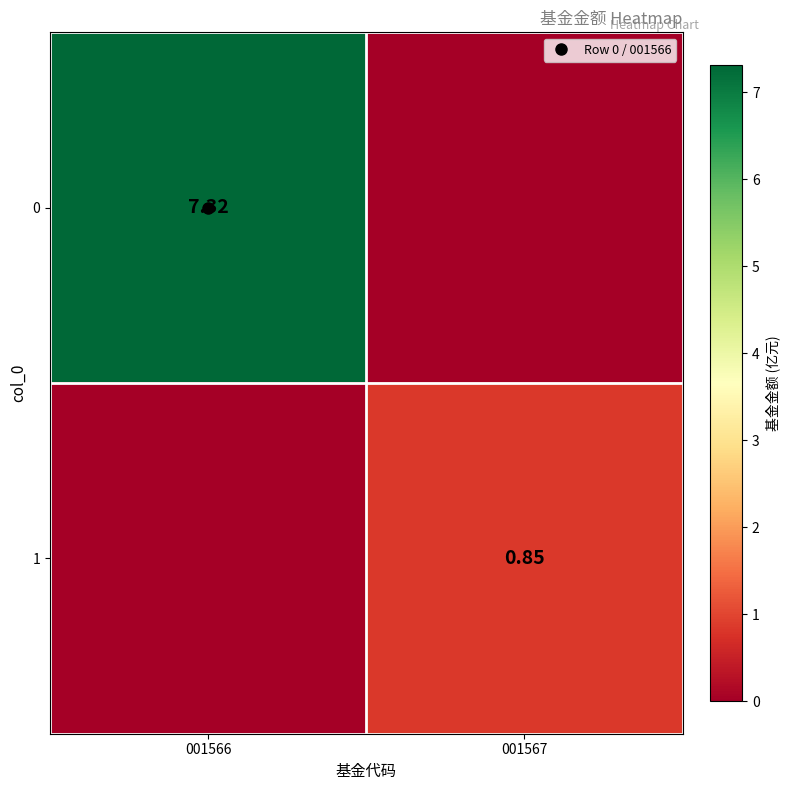

Count the number of categories in the chart.

2